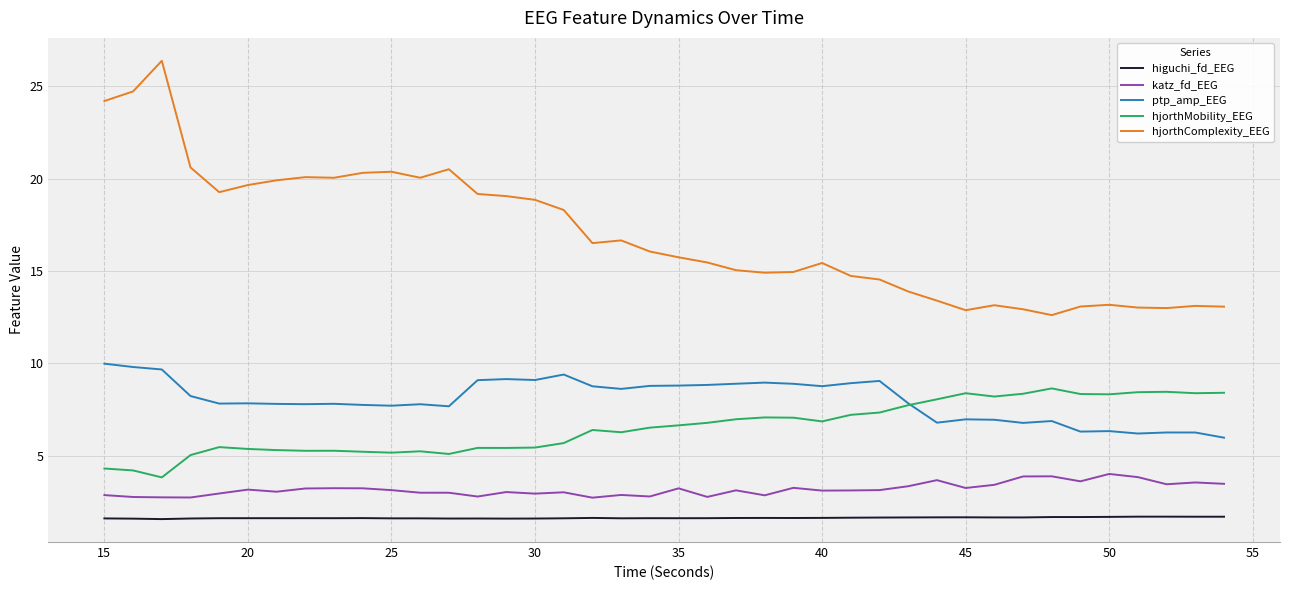

What is the maximum value for katz_fd_EEG?

4.0